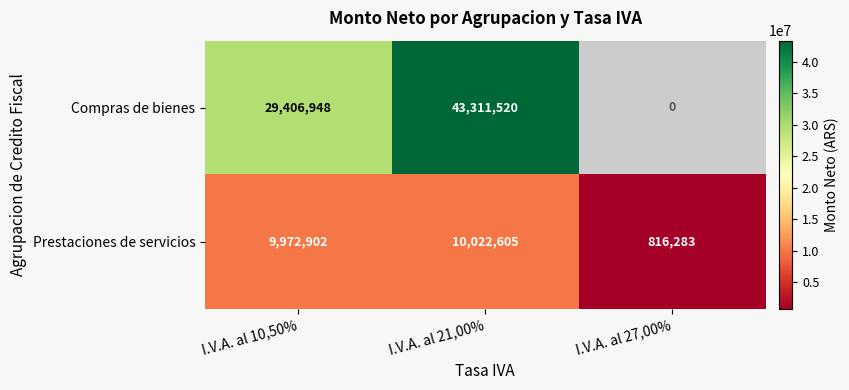

What is the total value across all series at I.V.A. al 21,00%?

53334125